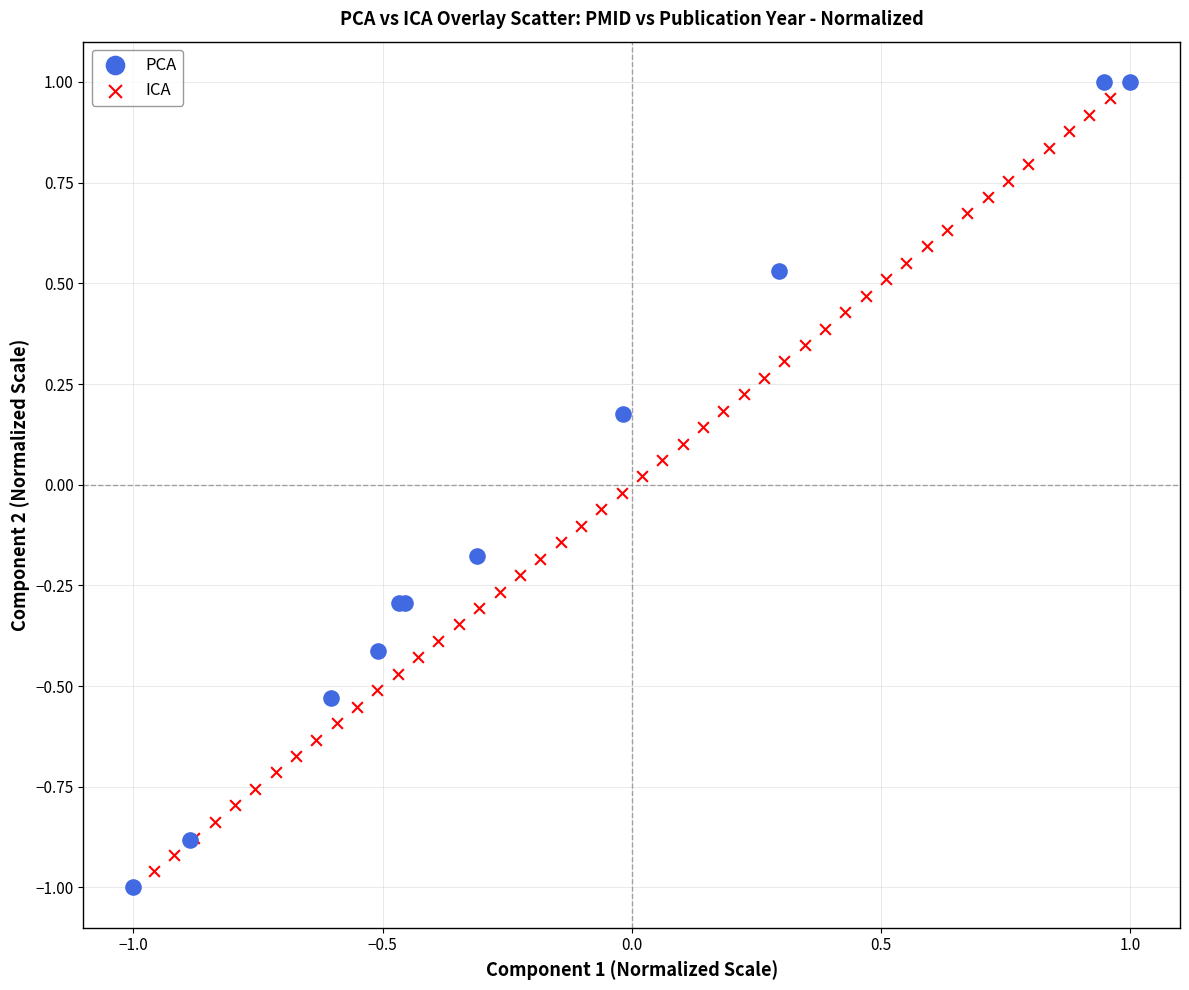

What are all the series names shown in the legend?

PCA, ICA